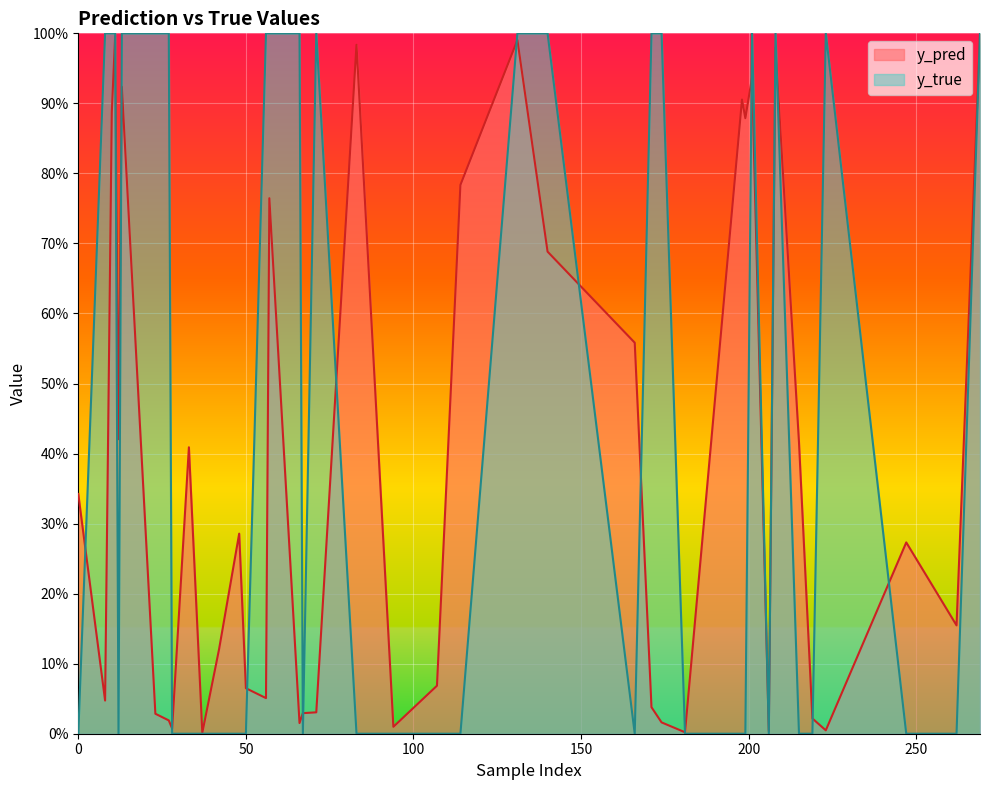

List the series in order of their peak value, lowest first.

y_pred, y_true